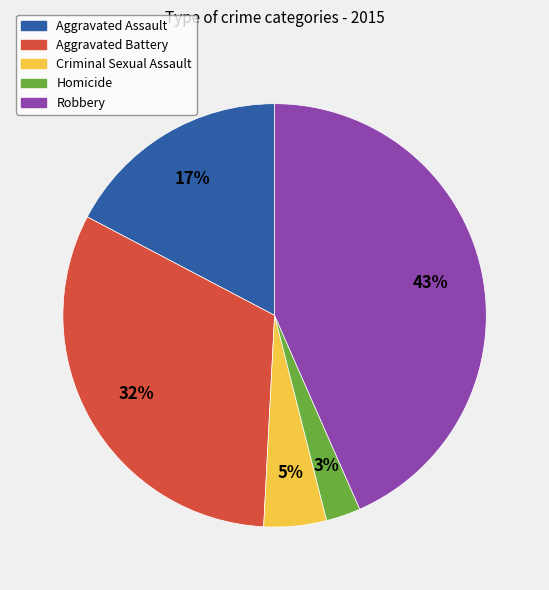

Is the sum of Aggravated Battery and Criminal Sexual Assault greater than half?

No